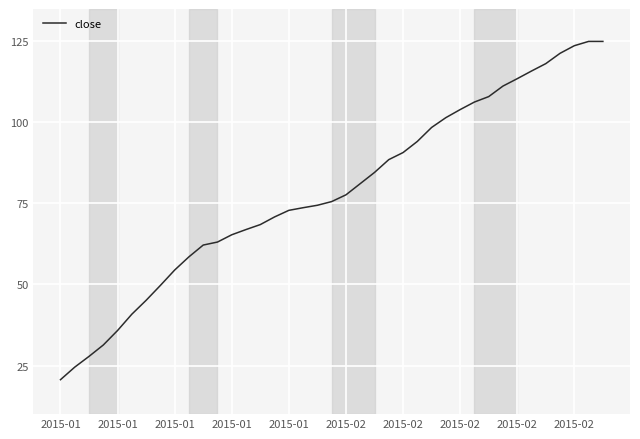

What is the minimum value shown in the chart?

20.6